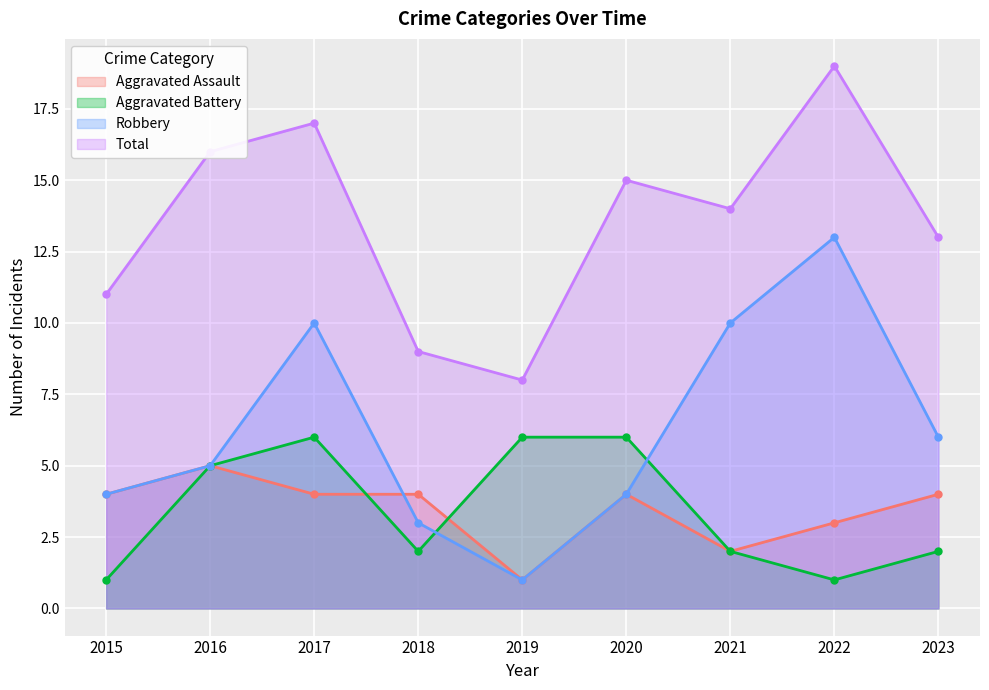

Which series has the widest spread of values?

Robbery